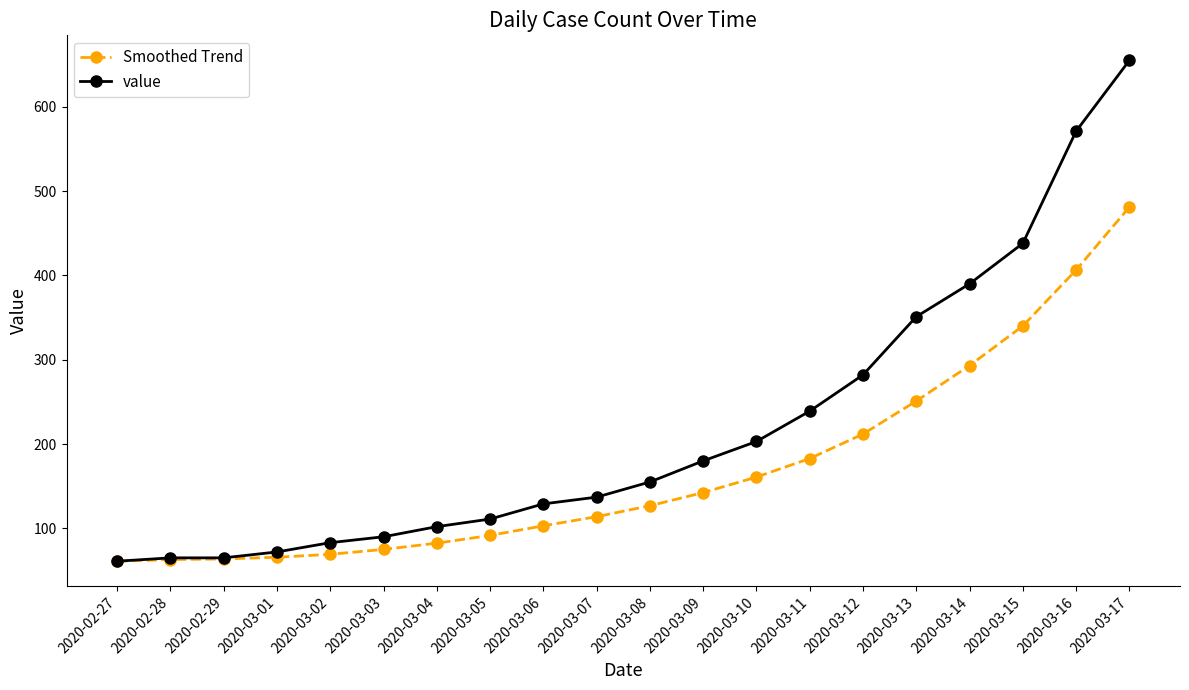

What is the sum of the Smoothed Trend values at 2020-02-27 and 2020-03-04?

143.4